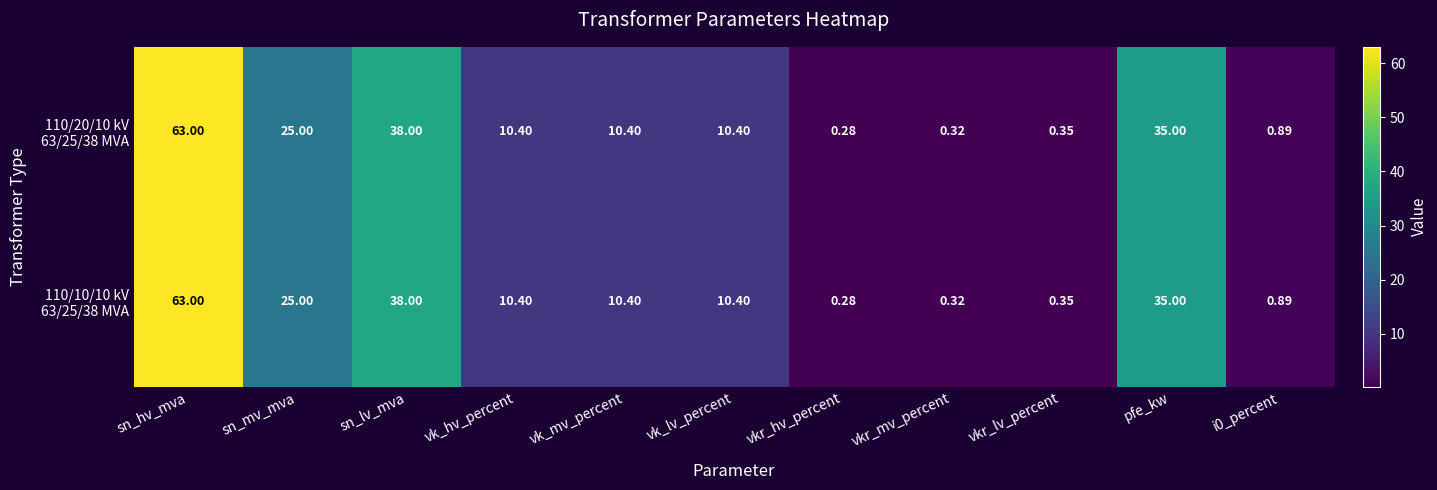

Which label corresponds to the largest value in the chart?

sn_hv_mva